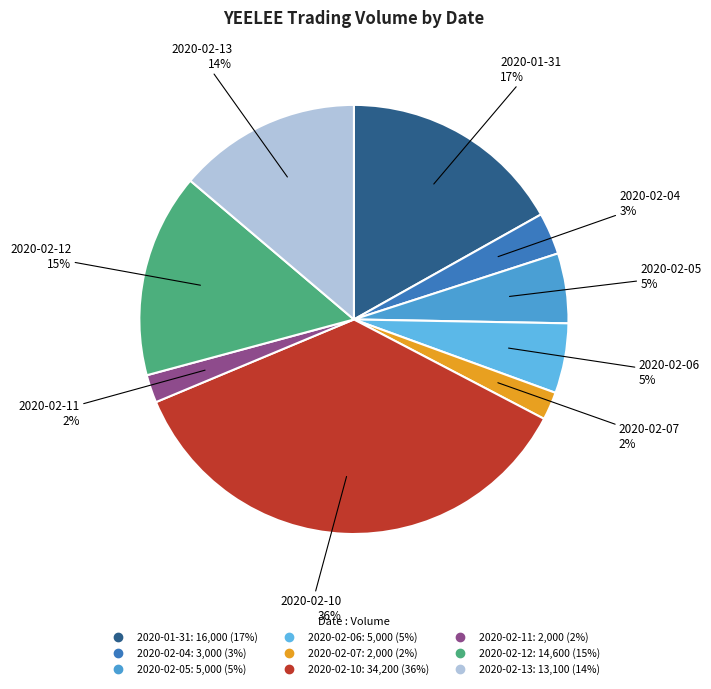

Does 2020-02-05 account for over 50% of the chart?

No